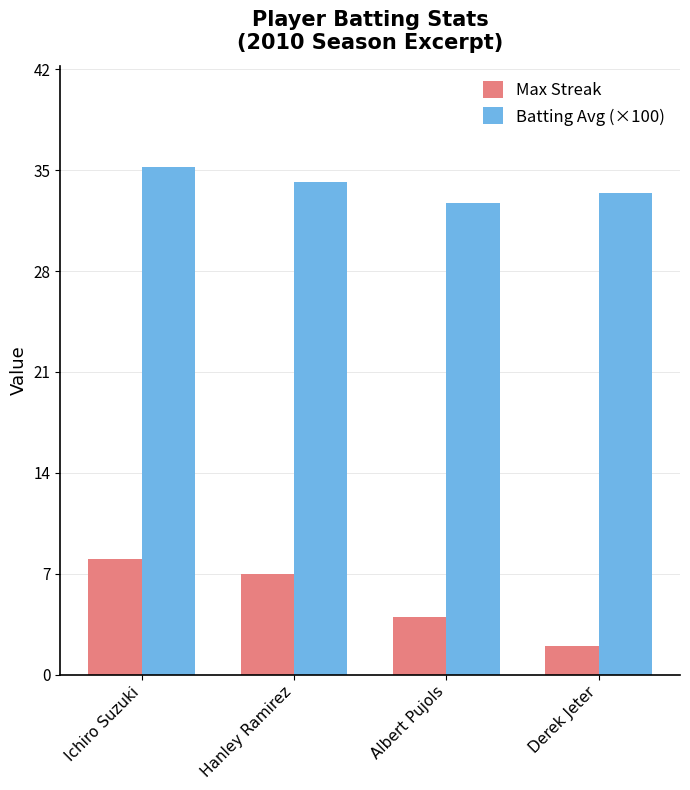

The value of Max Streak at Hanley Ramirez is 7.0. True or false?

True